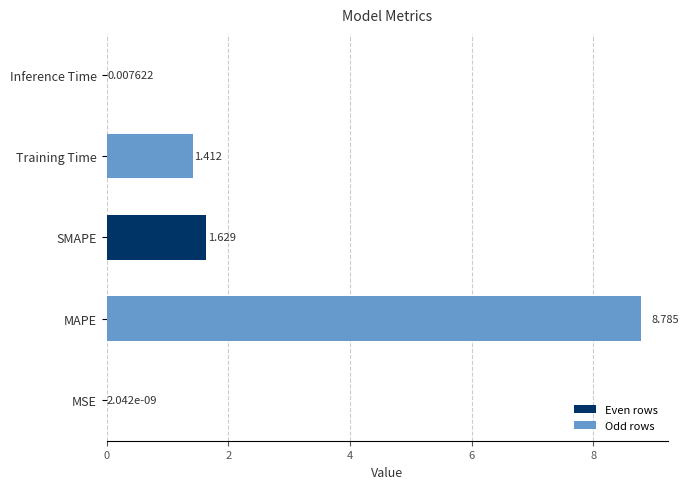

Where is the data nearest to the value 4?

SMAPE